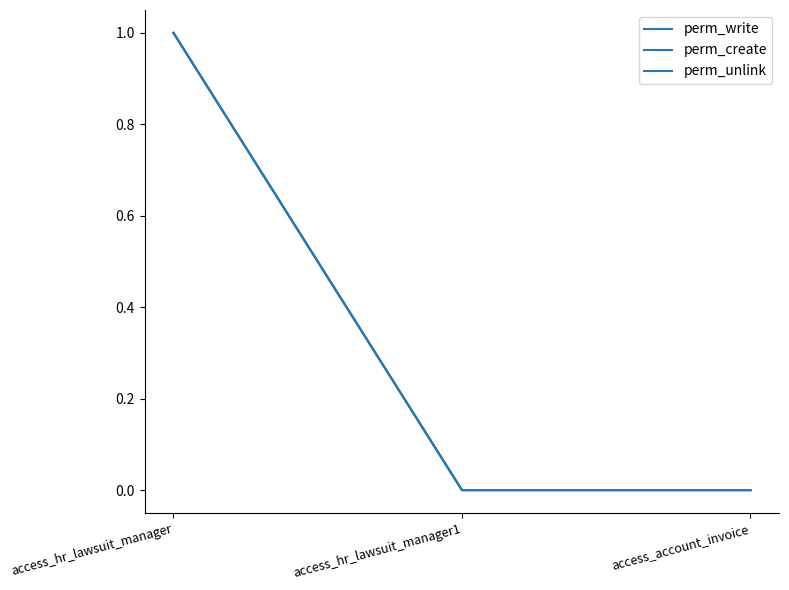

What is the label of the 2nd point from the left?

access_hr_lawsuit_manager1